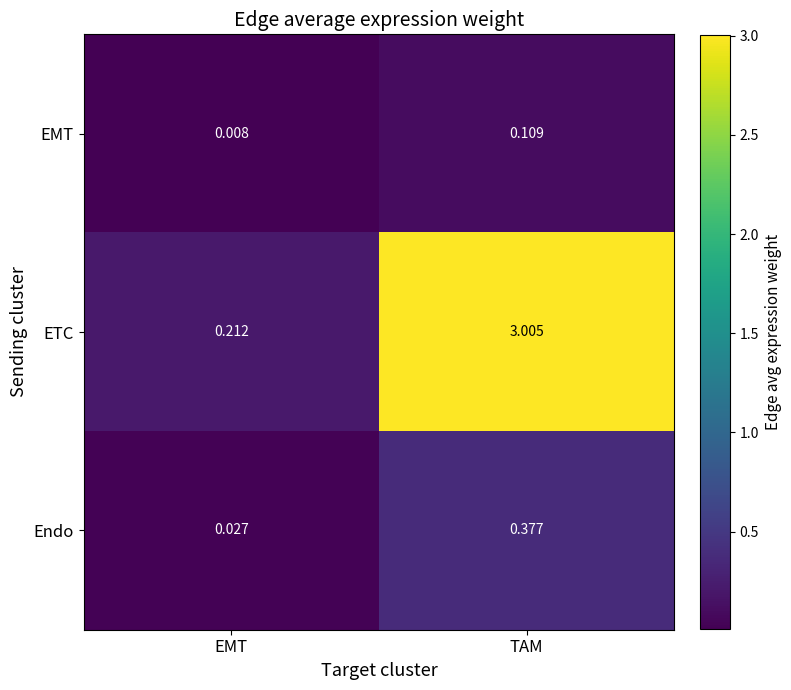

Between EMT and TAM, which series saw the biggest shift?

ETC